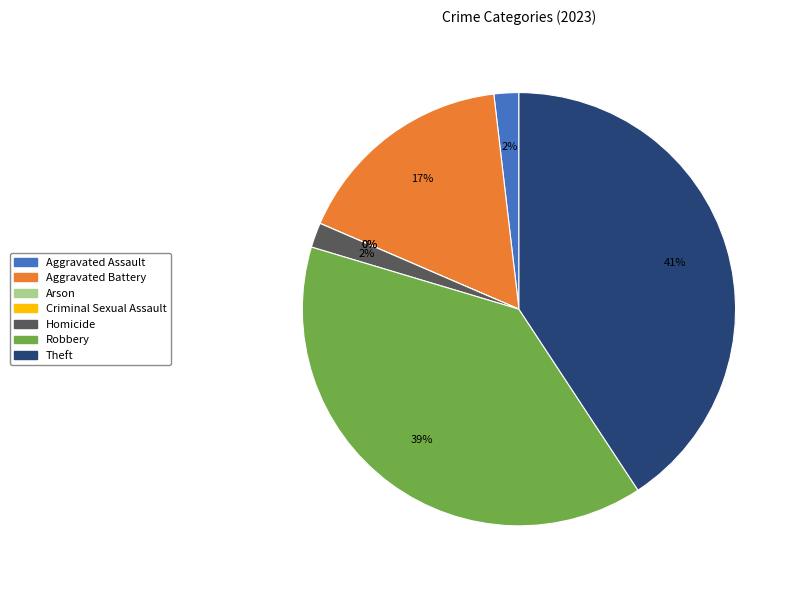

Is it true that Aggravated Battery is 5% of the pie?

False